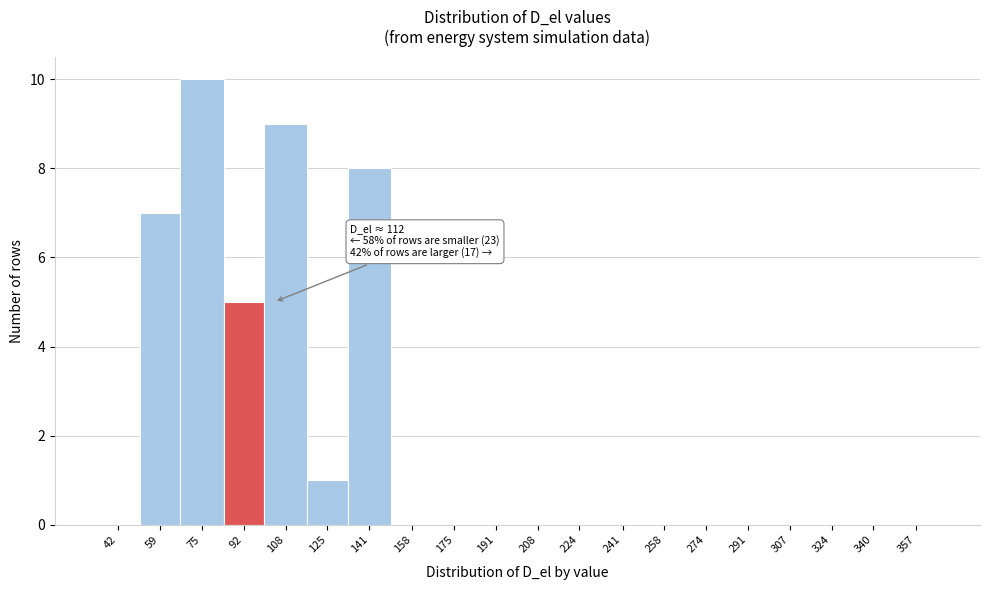

Reading left to right, what are all the values shown in this chart?

42=0	59=7	75=10	92=5	108=9	125=1	141=8	158=0	175=0	191=0	208=0	224=0	241=0	258=0	274=0	291=0	307=0	324=0	340=0	357=0